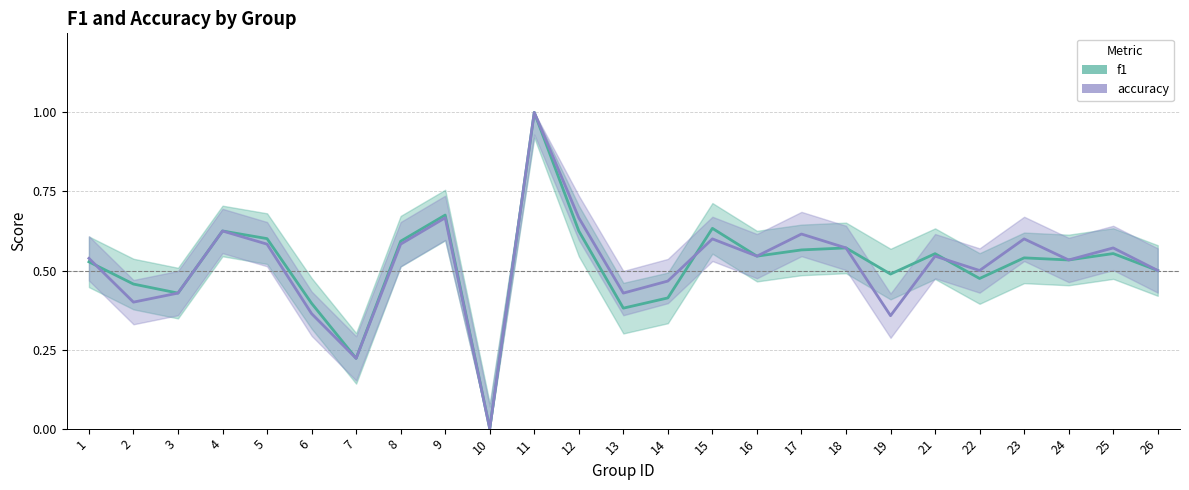

After their last crossing, which series has the higher values: accuracy or f1?

accuracy